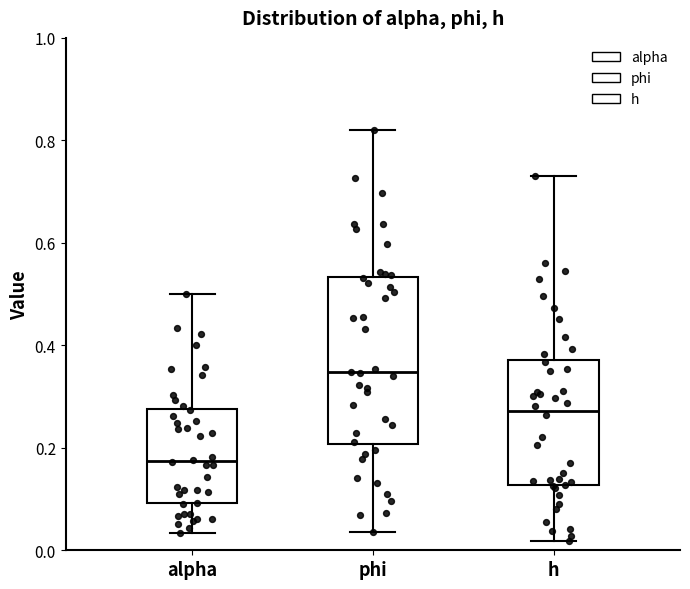

Reading left to right, read every box against the y-axis: the position of its median line, the range the box covers, and the ends of its whiskers. The values are not printed on the chart, so give them approximately, as read against the axis.

alpha: median 0.18, box 0.10 to 0.28, whiskers 0.04 to 0.50
phi: median 0.34, box 0.20 to 0.54, whiskers 0.04 to 0.82
h: median 0.28, box 0.12 to 0.38, whiskers 0.02 to 0.74